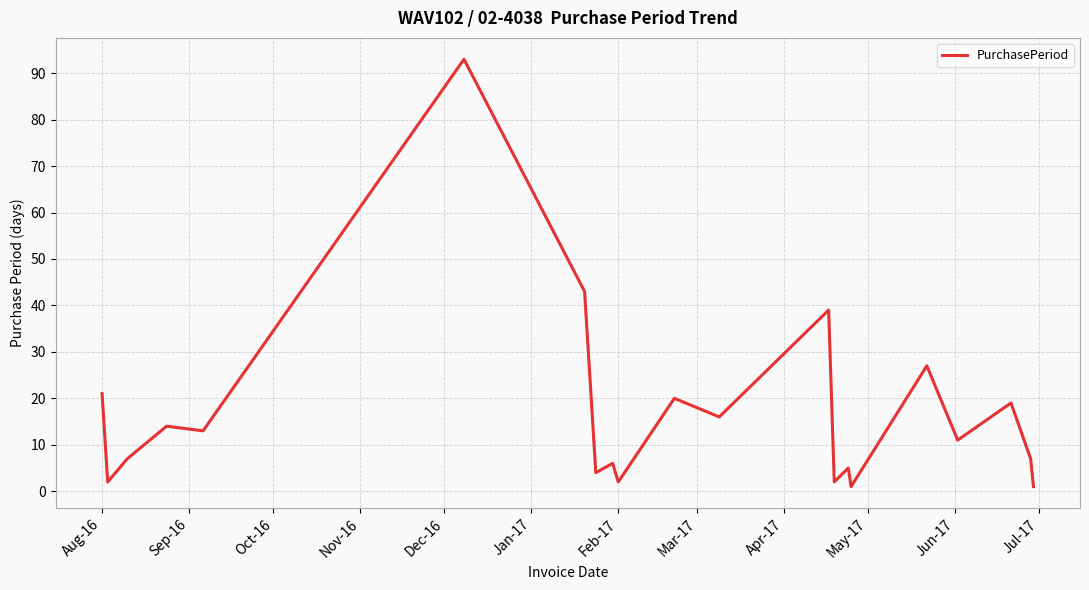

Reading left to right, extract all data points from this chart.

21	2	7	14	13	93	43	4	6	2	20	16	39	2	5	1	27	11	19	7	1